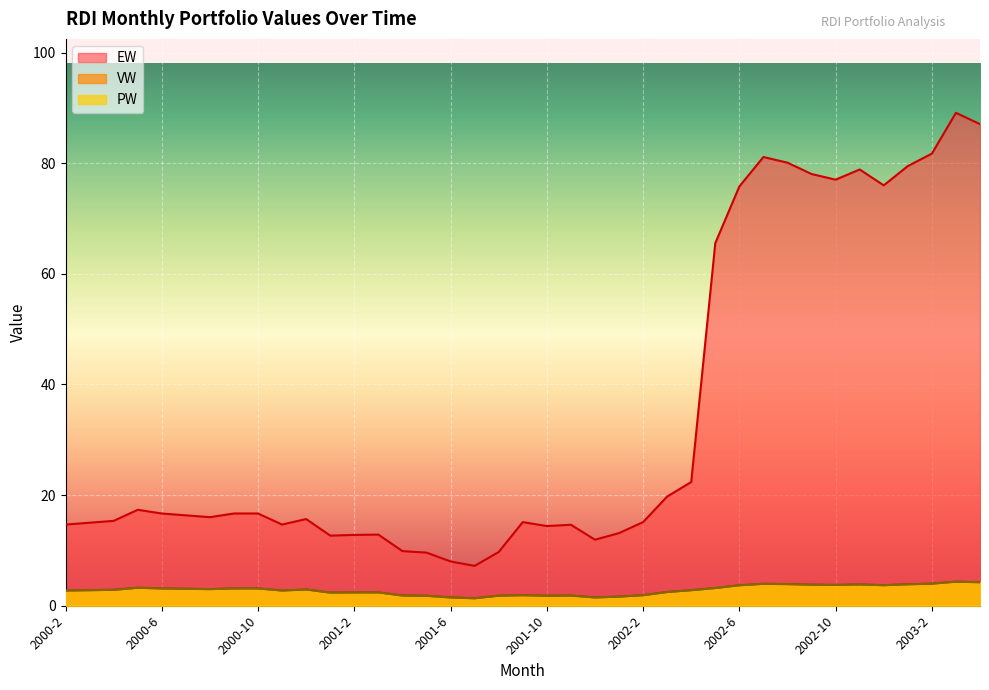

At 2002-2, list the series in order from largest to smallest.

EW, VW, PW